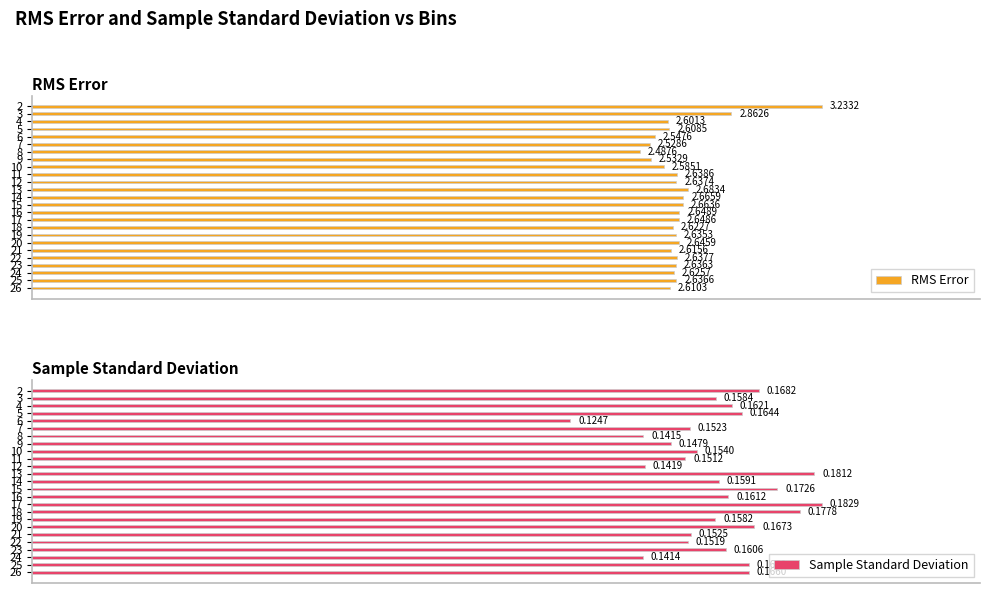

List the labels in order of RMS Error value, largest first.

2, 3, 13, 14, 15, 16, 17, 20, 11, 22, 12, 25, 23, 19, 24, 18, 21, 26, 5, 4, 10, 6, 9, 7, 8